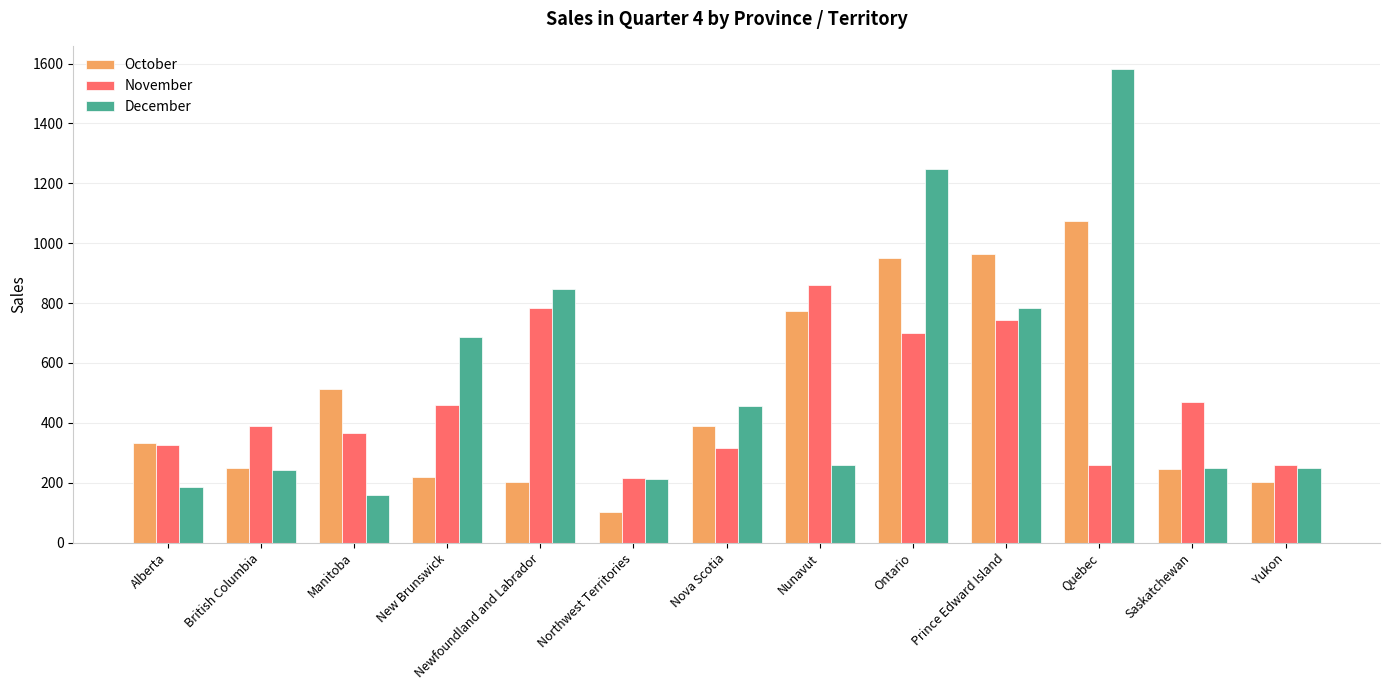

Which series has the largest range (max minus min)?

December